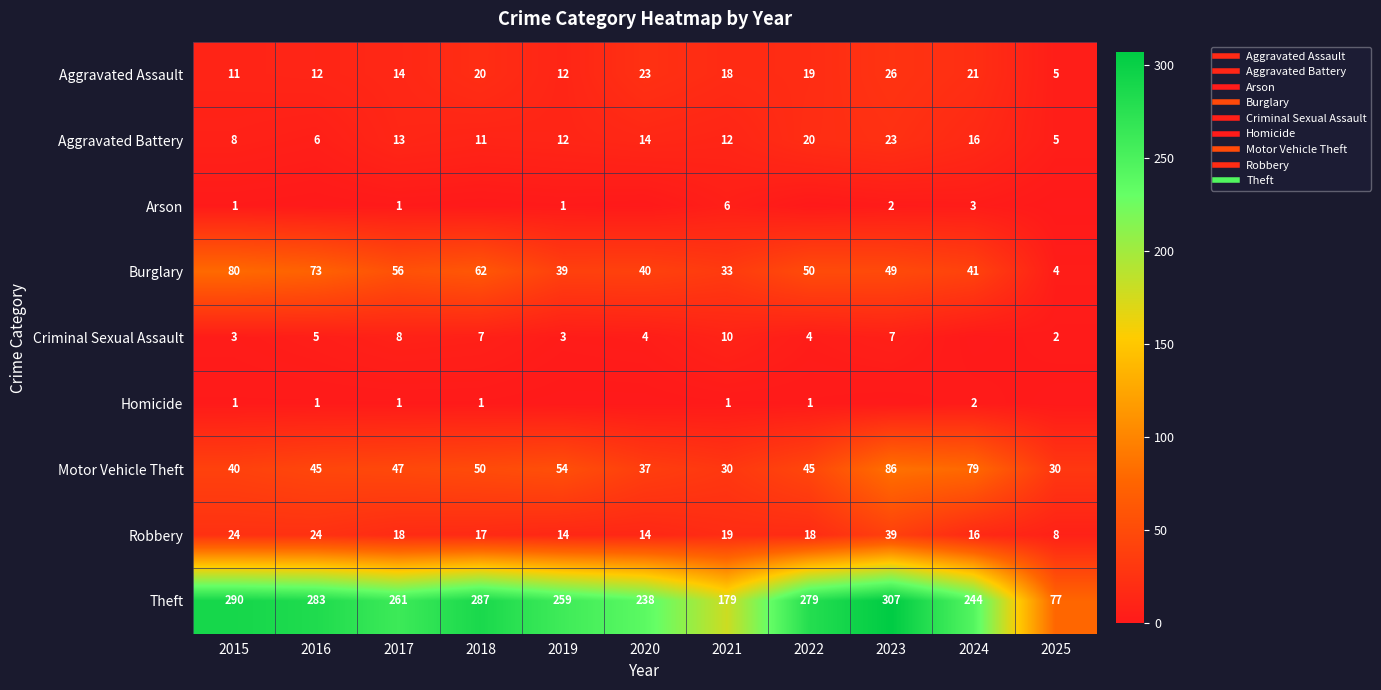

Which category has the lowest value in the Motor Vehicle Theft series?

2021